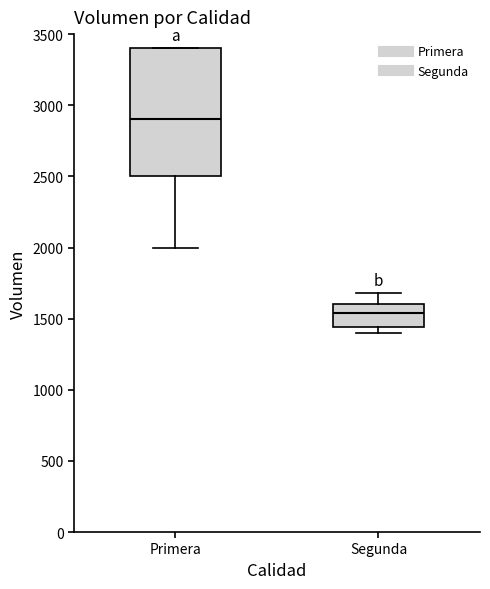

Reading left to right, transcribe this box plot: for each box, give where its median line is, the range the box spans, and where its two whiskers end, as read against the y-axis. The values are not printed on the chart, so give them approximately, as read against the axis.

Primera: median 2900, box 2500 to 3400, whiskers 2000 to 3400
Segunda: median 1550, box 1450 to 1600, whiskers 1400 to 1700